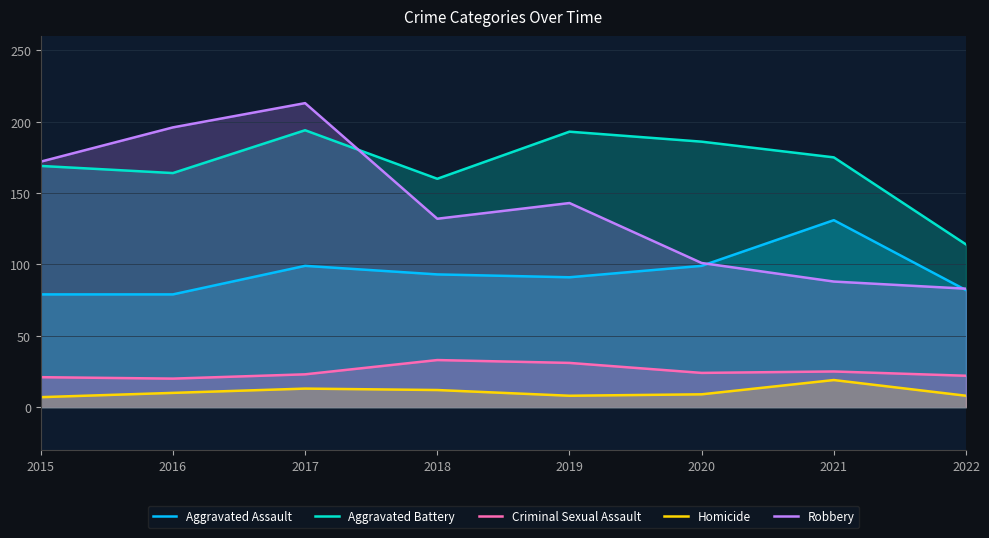

What is the approximate value of Homicide at 2015?

7